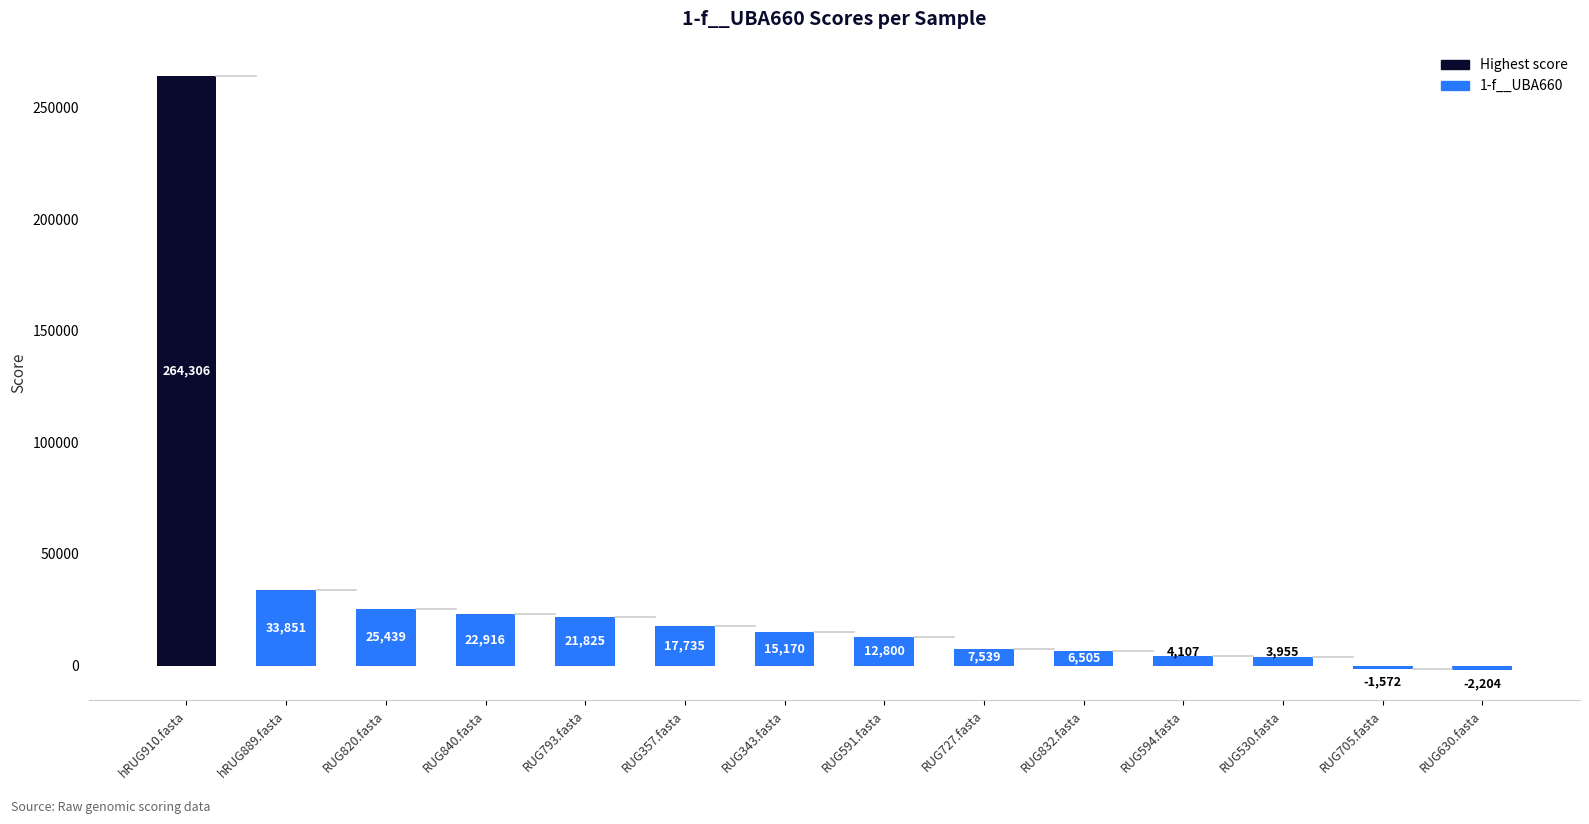

What is the difference between the maximum and second lowest values?

265877.9